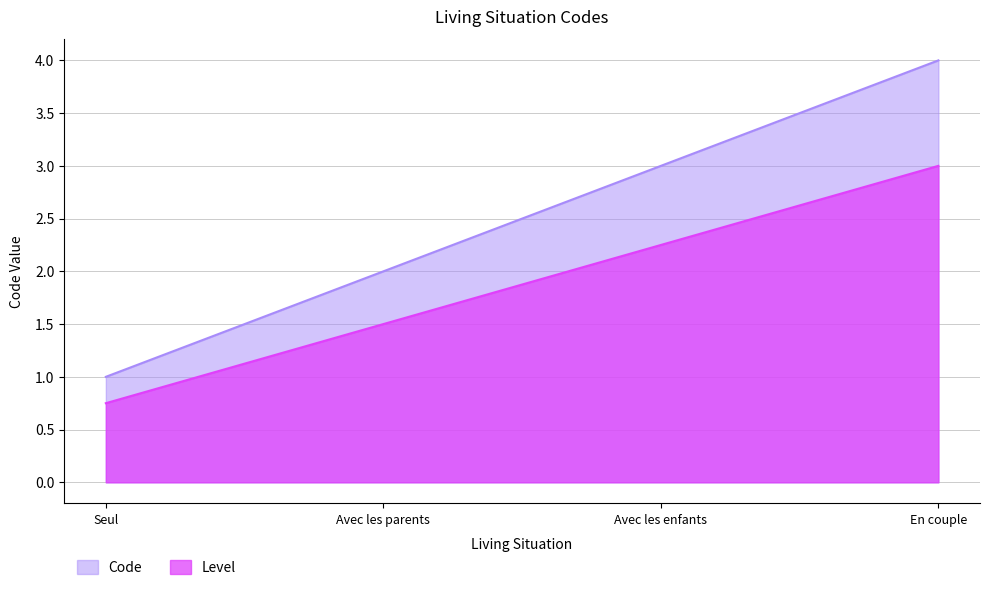

The chart shows a value of 1 at Seul. True or false?

True